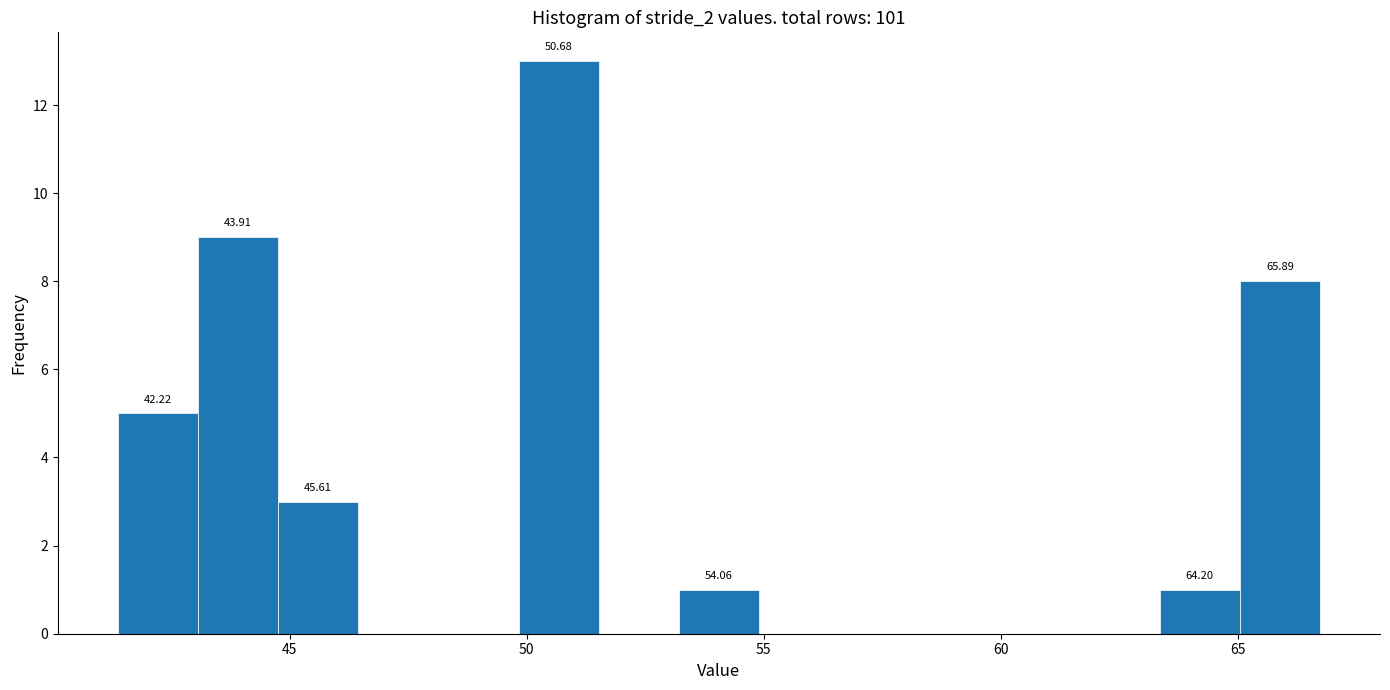

Around what value on the x-axis is the tallest bar? Give the approximate position of its centre, as read against the axis.

50.5